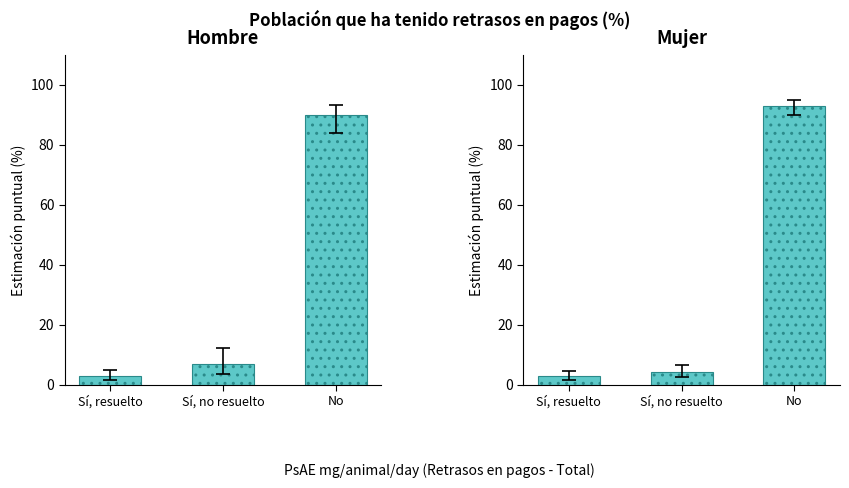

What is the value of the Mujer bar at the 3rd from the left?

92.9